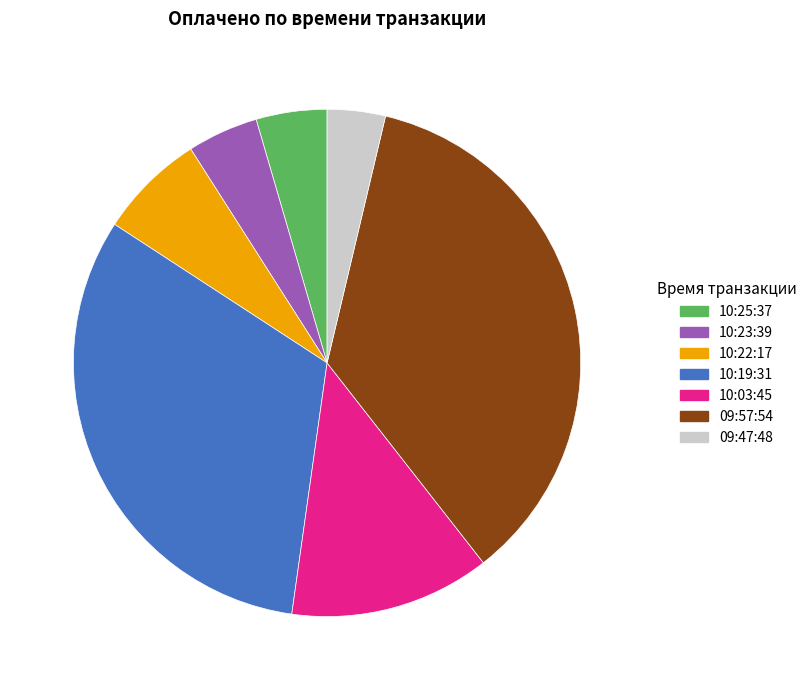

Do 10:23:39 and 10:19:31 together represent more than half of the pie?

No